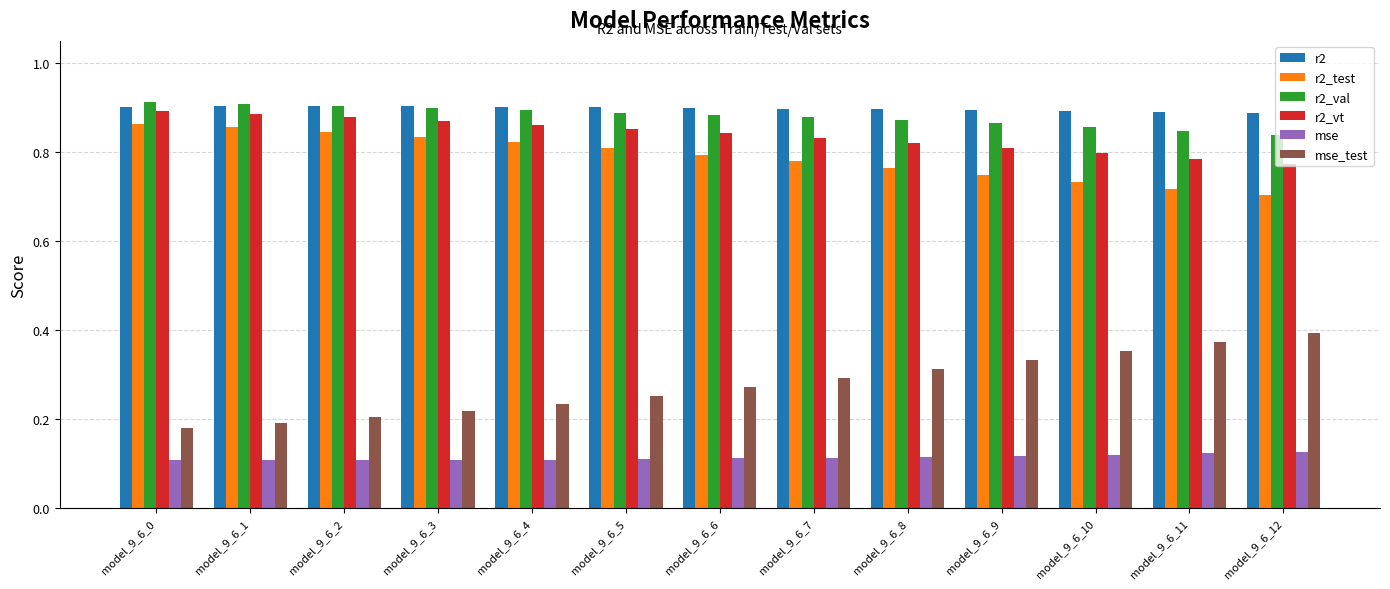

At how many categories does at least one series exceed 0?

13